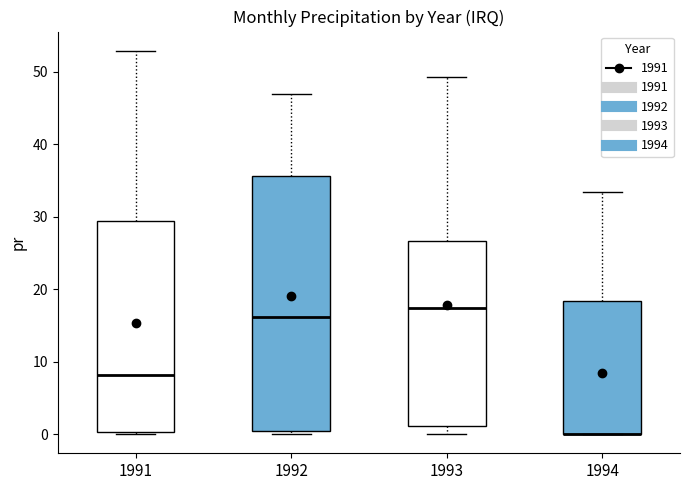

Where is the lower edge of the box at x = 1994 on the y-axis? The values are not printed on the chart, so give them approximately, as read against the axis.

0